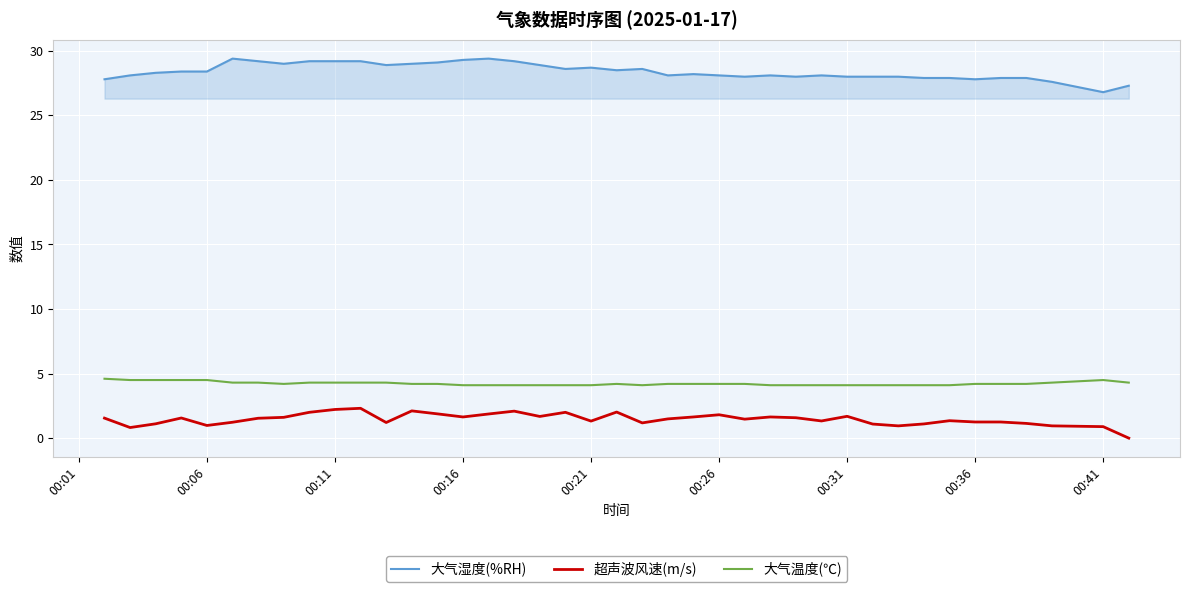

True or false: 超声波风速(m/s) and 大气湿度(%RH) intersect in this chart.

False